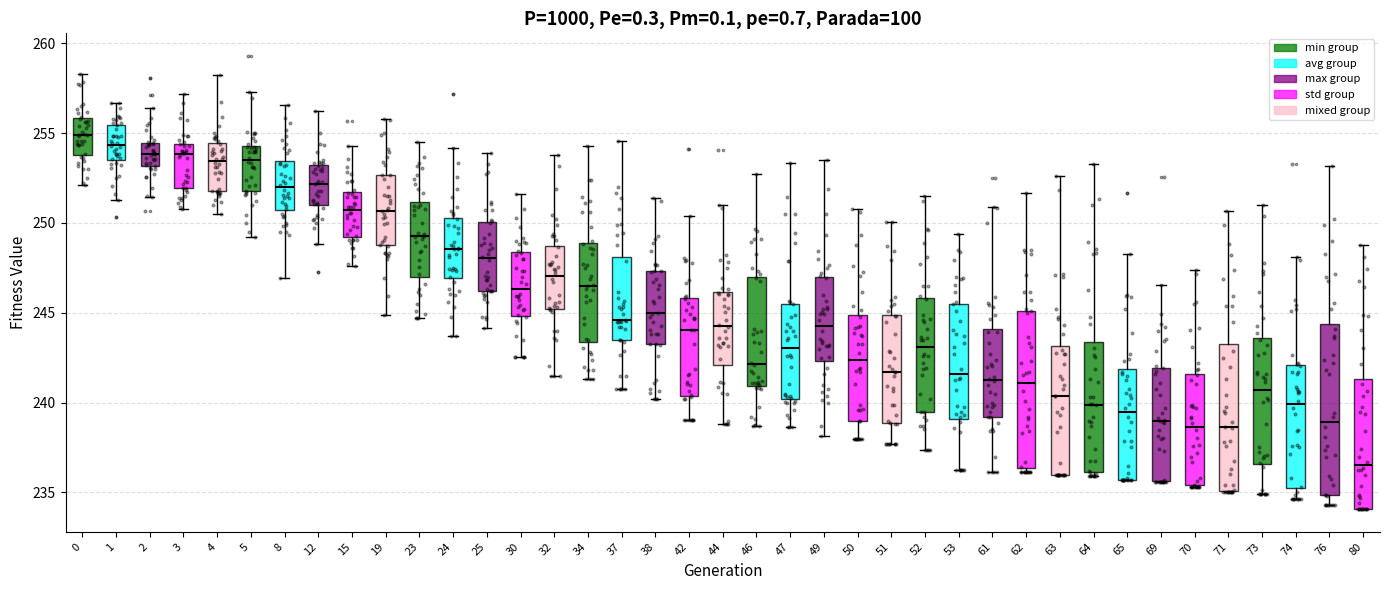

Comparing the boxes themselves (not the whiskers), which one is the tallest?

76